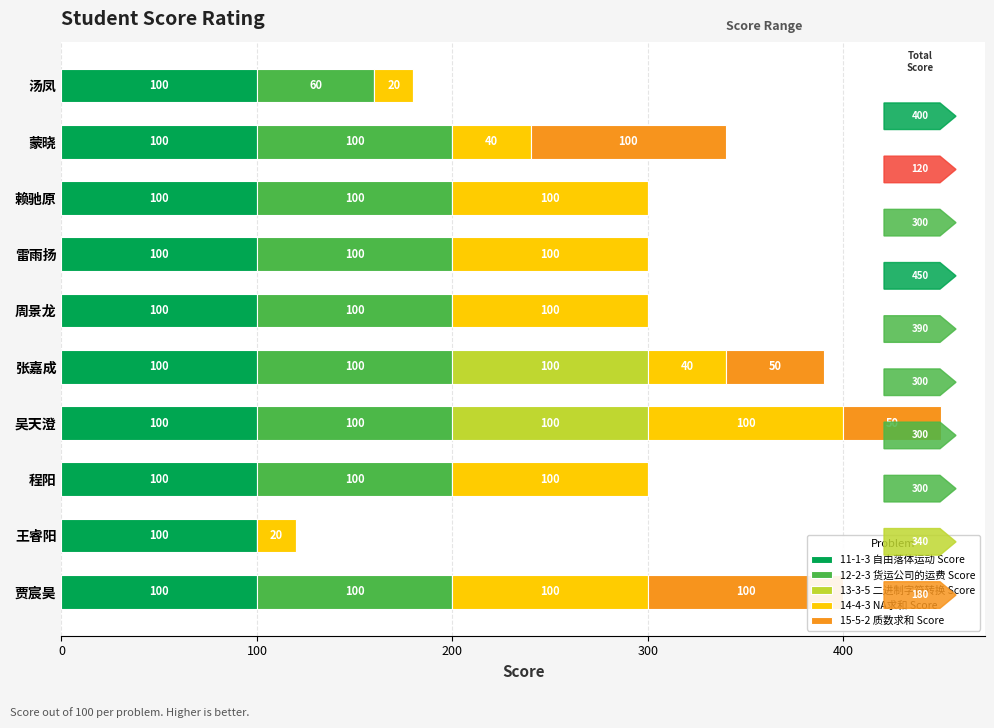

Is it true that 14-4-3 NA求和 Score equals 64.7 at 张嘉成?

False